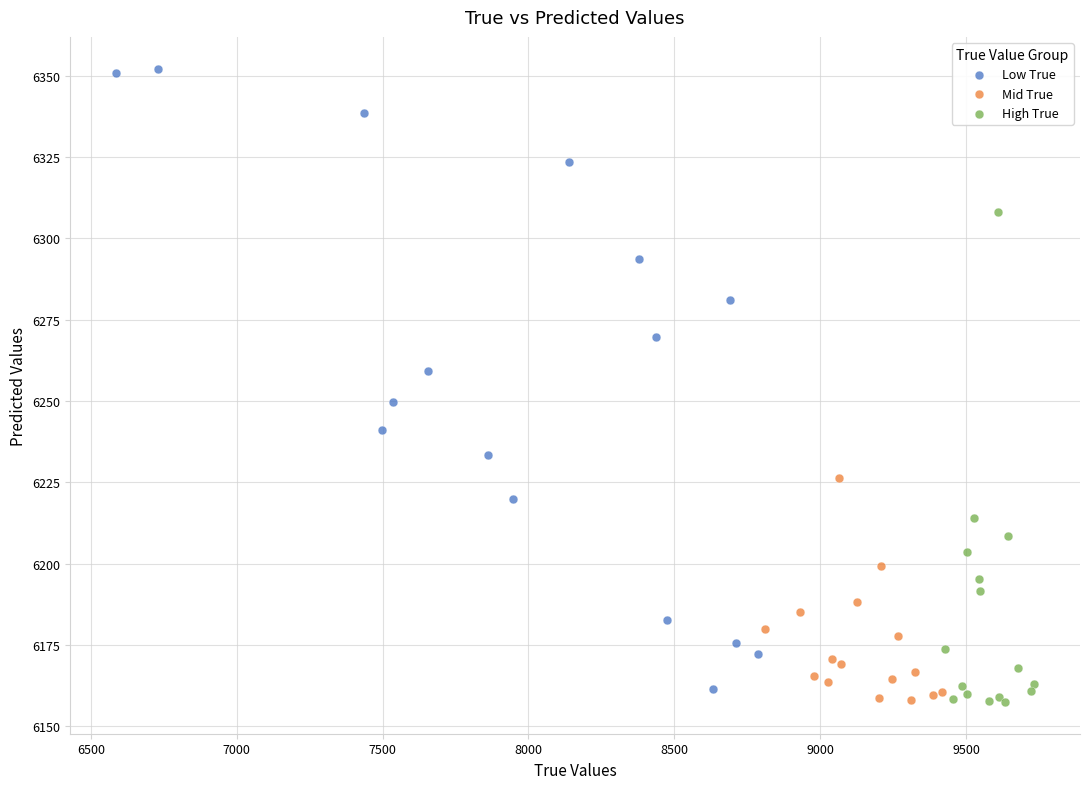

Which series reaches the maximum Y coordinate?

Low True